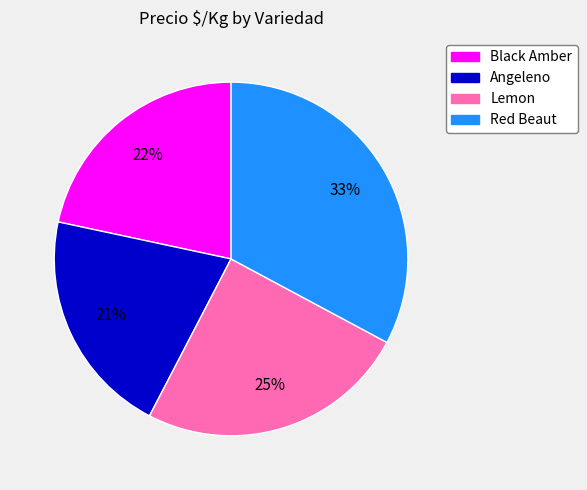

Does Red Beaut account for over 50% of the chart?

No